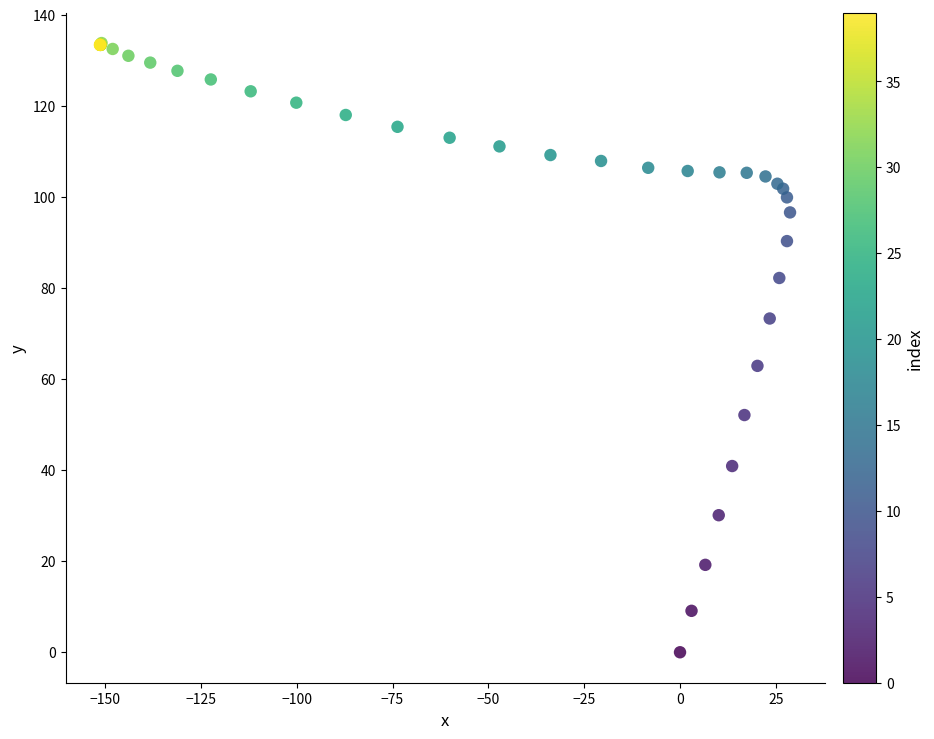

What Y value in the scatter plot is closest to 66?

62.9